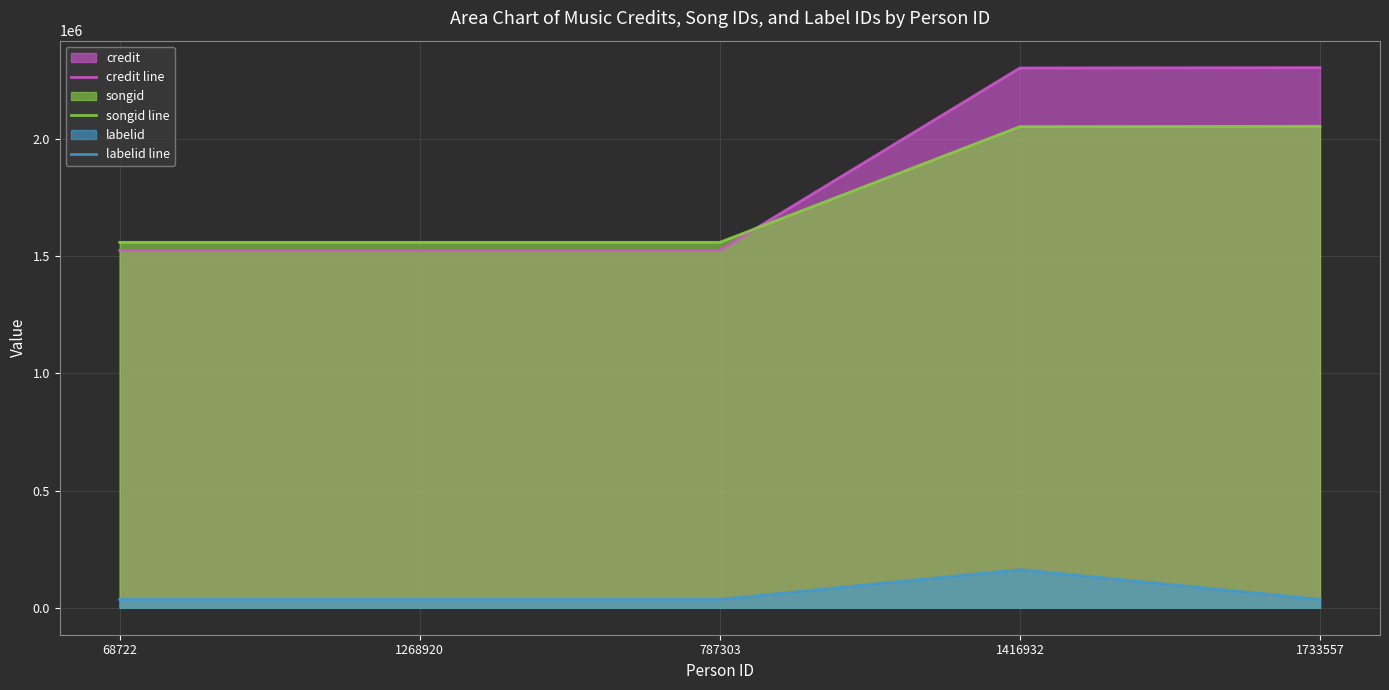

What is the label of the 4th point from the left?

1416932